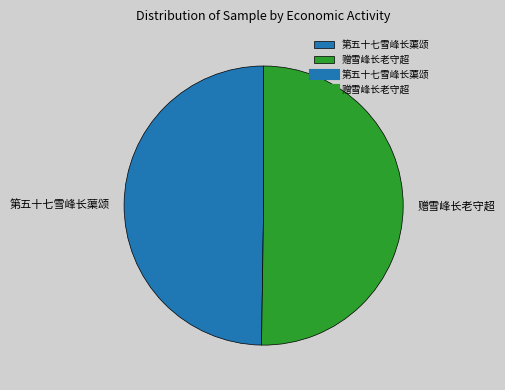

Is it true that 赠雪峰长老守超 is 58% of the pie?

False